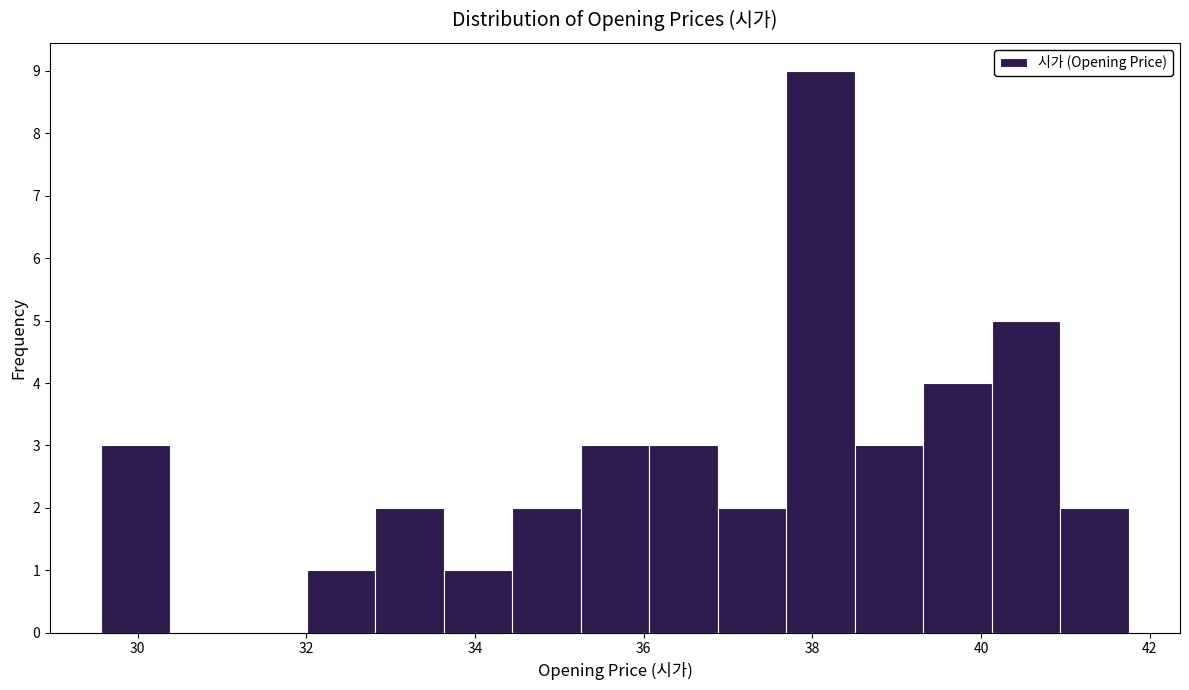

Over which range of the x-axis is the bar tallest?

37.6 to 38.6